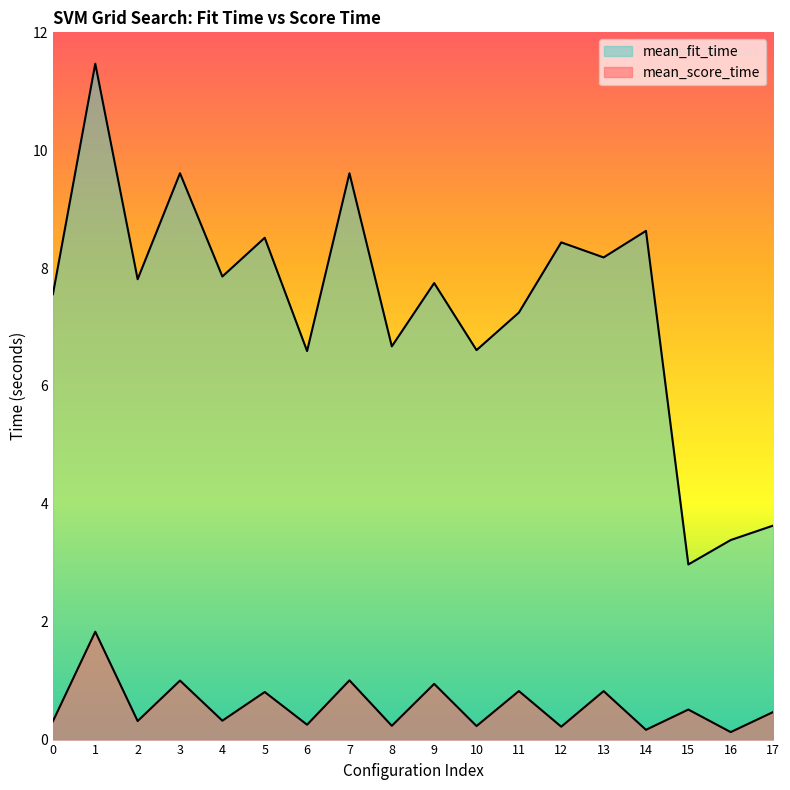

True or false: mean_fit_time has a value of 5.6 at 7.

False